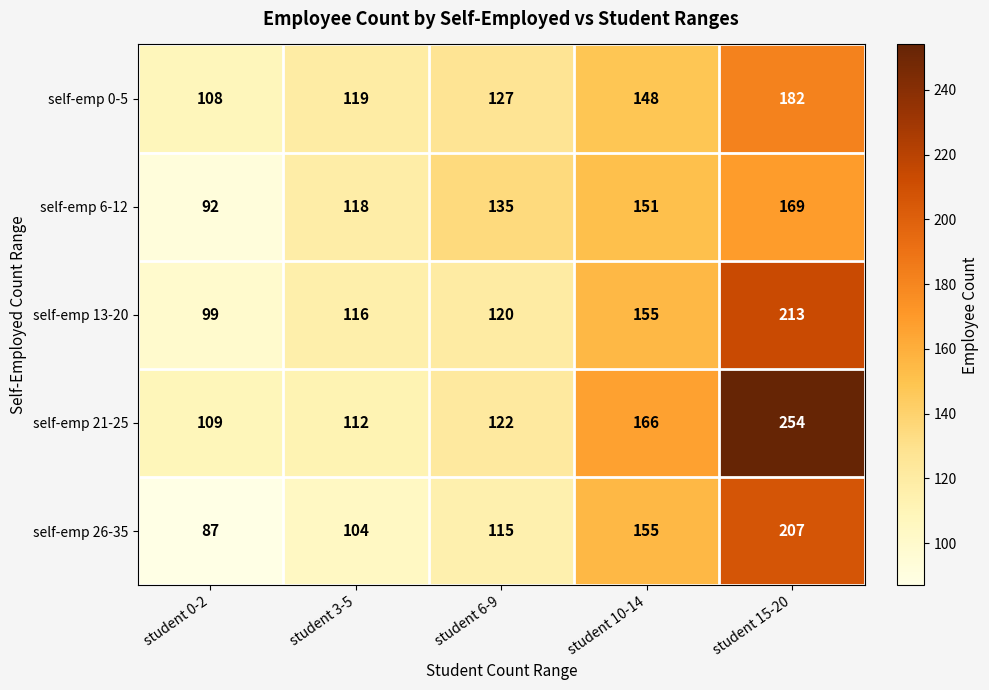

Reading left to right, transcribe all the data shown in this chart.

self-emp 0-5: 108	119	127	148	182
self-emp 6-12: 92	118	135	151	169
self-emp 13-20: 99	116	120	155	213
self-emp 21-25: 109	112	122	166	254
self-emp 26-35: 87	104	115	155	207